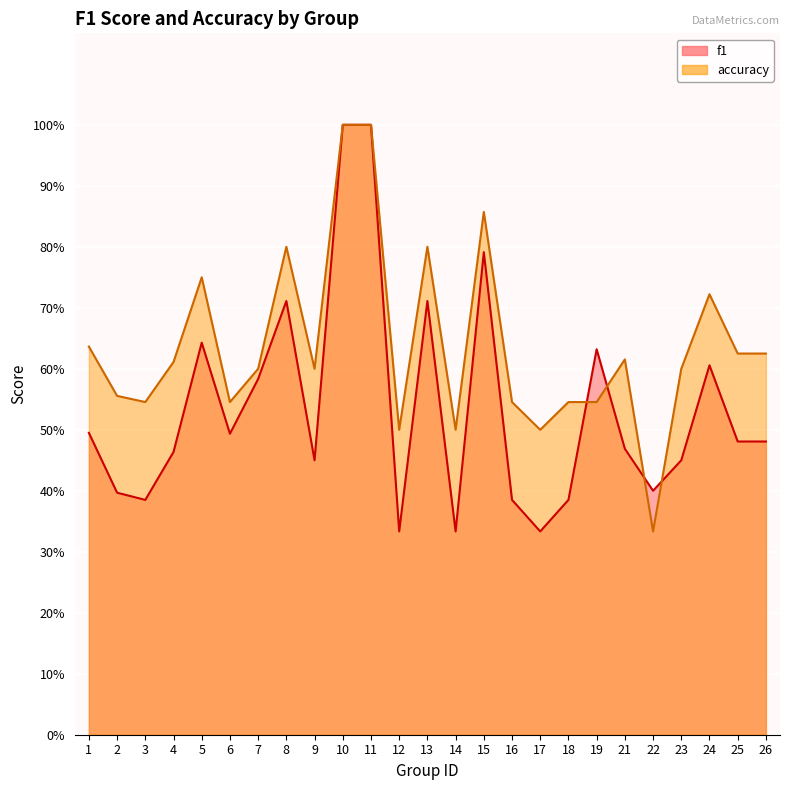

Reading right to left, extract all data points from this chart.

f1: 0.5	0.5	0.6	0.5	0.4	0.5	0.6	0.4	0.3	0.4	0.8	0.3	0.7	0.3	1.0	1.0	0.5	0.7	0.6	0.5	0.6	0.5	0.4	0.4	0.5
accuracy: 0.6	0.6	0.7	0.6	0.3	0.6	0.5	0.5	0.5	0.5	0.9	0.5	0.8	0.5	1.0	1.0	0.6	0.8	0.6	0.5	0.8	0.6	0.5	0.6	0.6